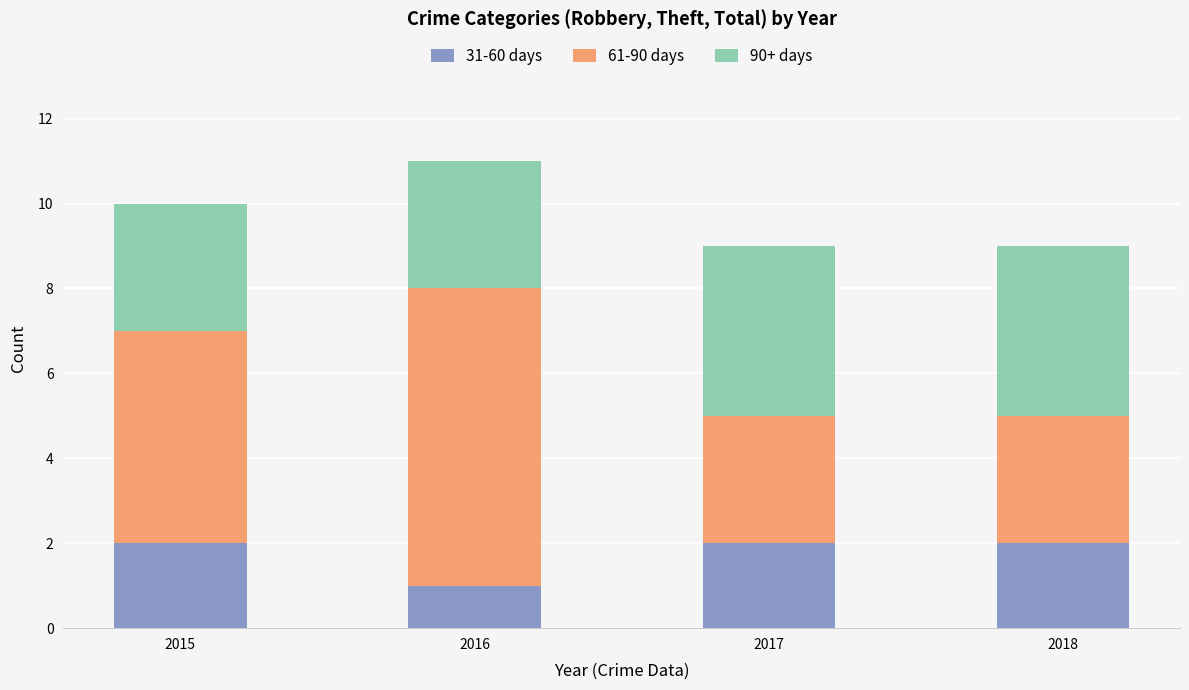

The 31-60 days series shows 1 at 2016. True or false?

True